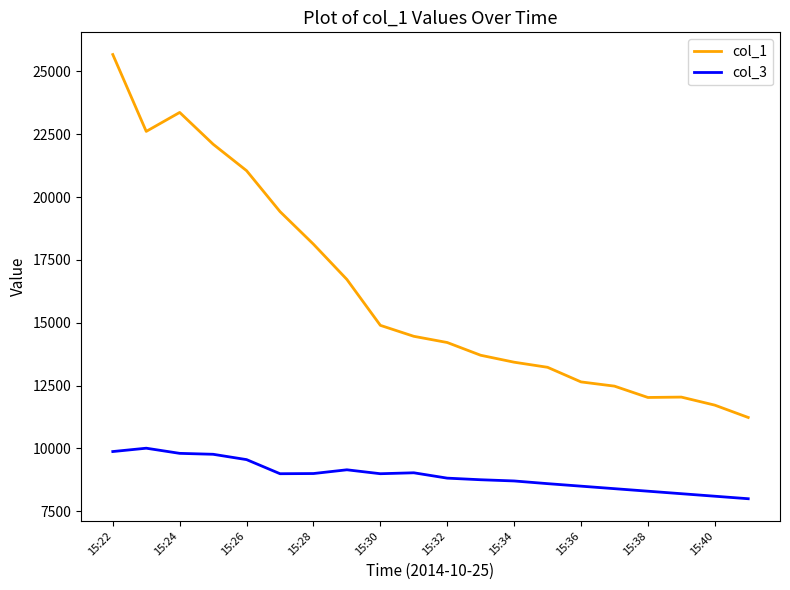

True or false: col_3 and col_1 intersect in this chart.

False